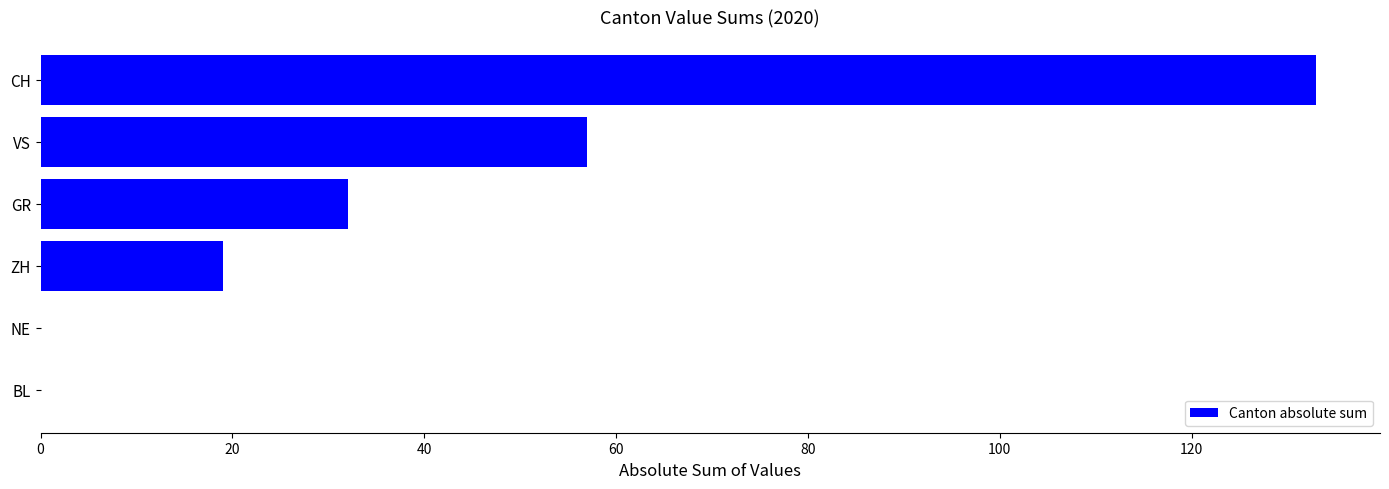

Where is the data nearest to the value 66?

VS